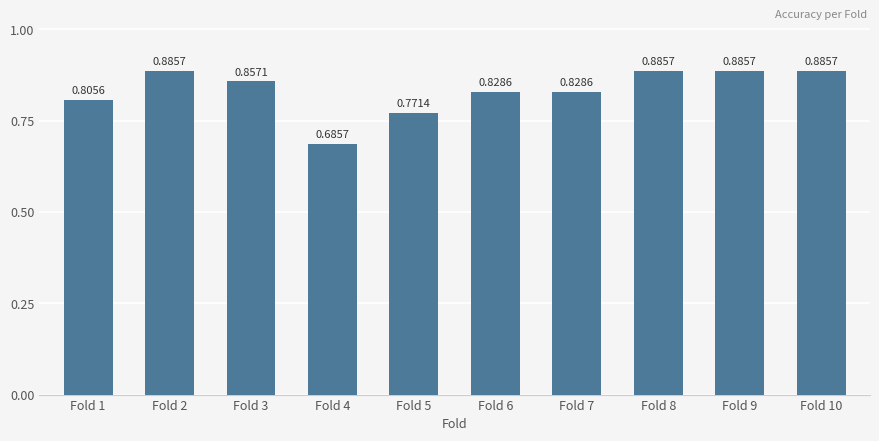

What is the sum of all values?

8.3